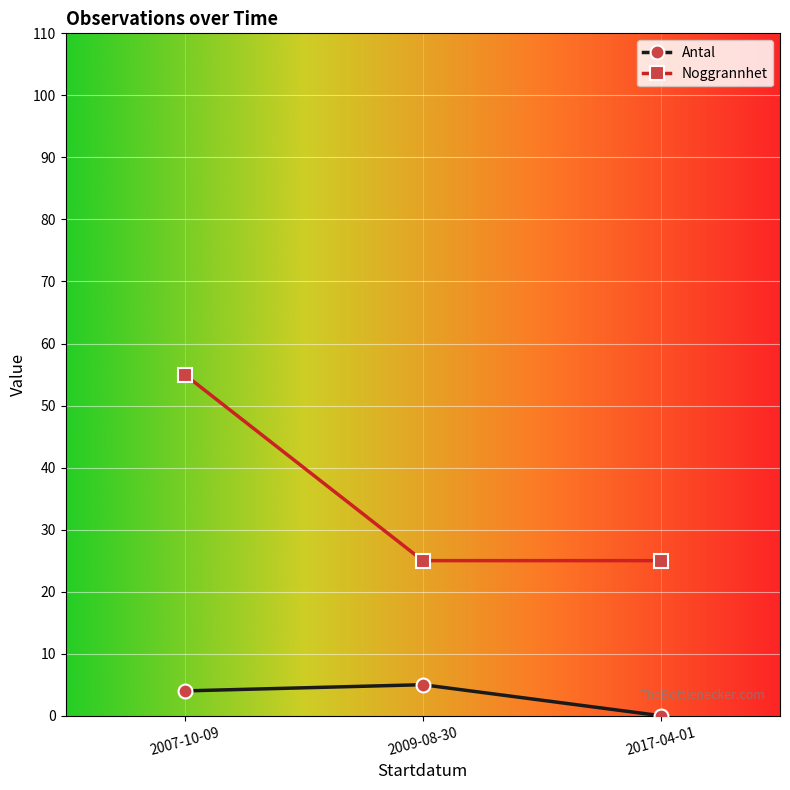

Rank the categories by Antal value from lowest to highest.

2017-04-01, 2007-10-09, 2009-08-30